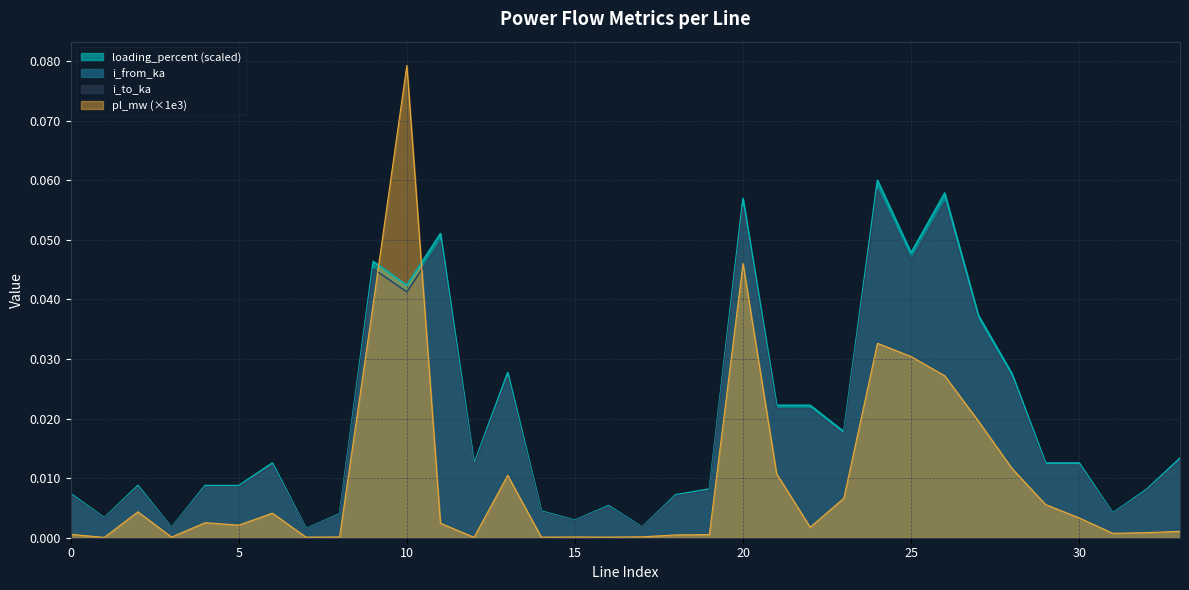

At which category does i_to_ka reach its first local valley?

1